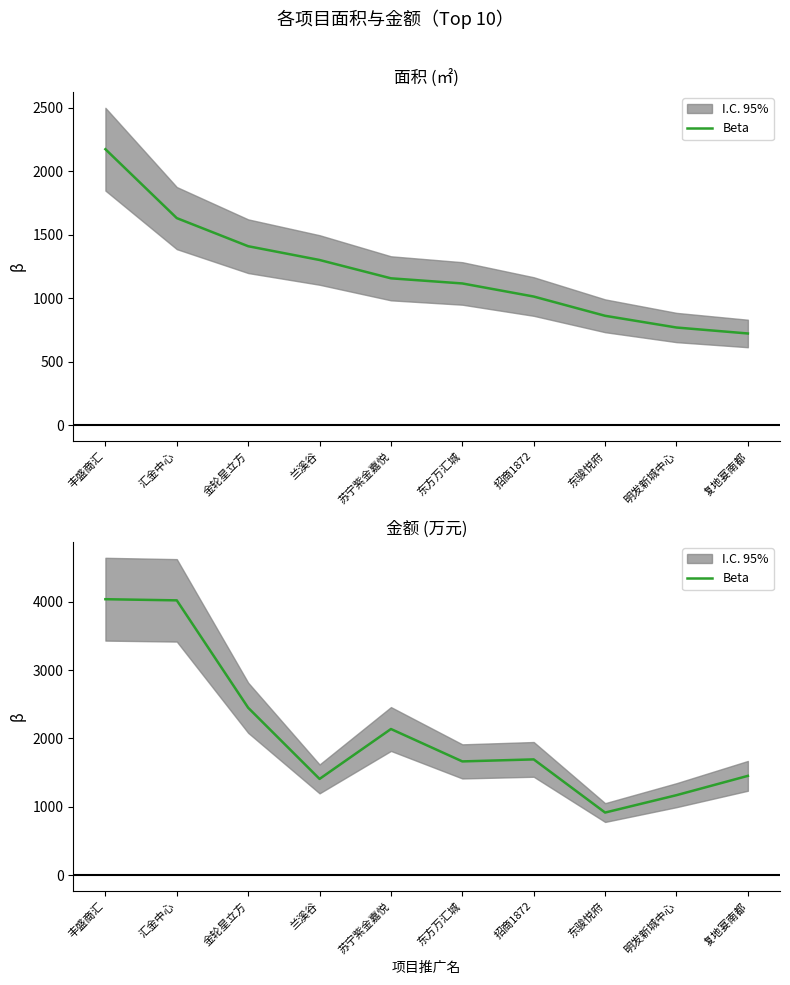

How many data points are less than 1693?

5